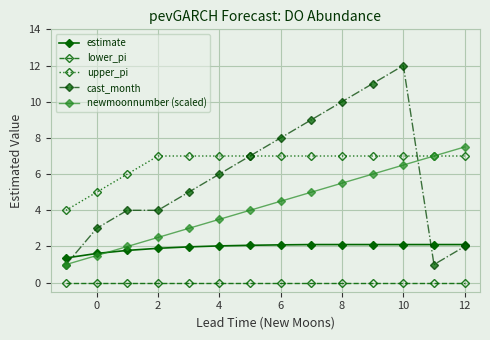

What is the maximum value shown in the chart?

12.0